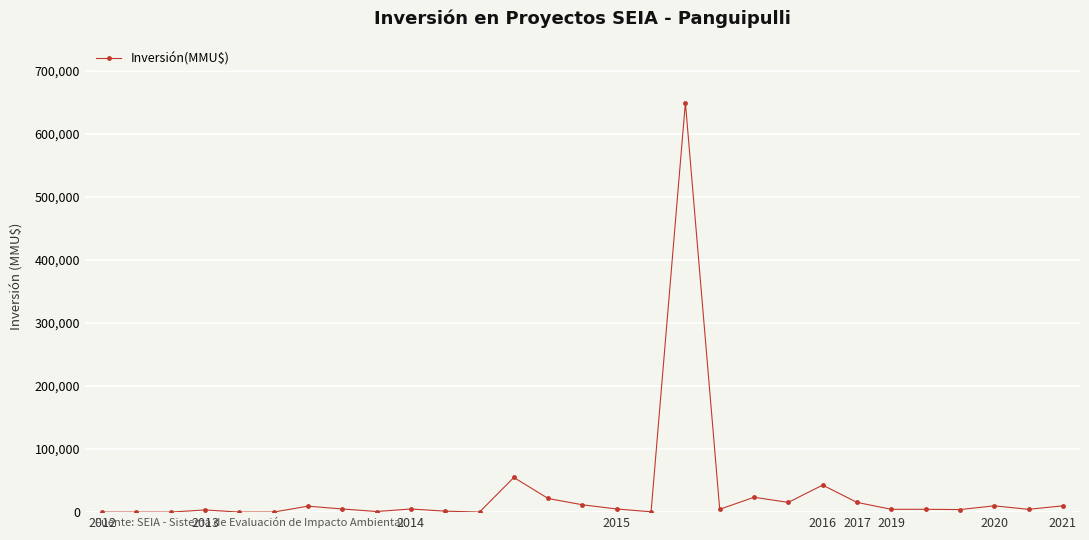

What is the sum of all values?

909397.4